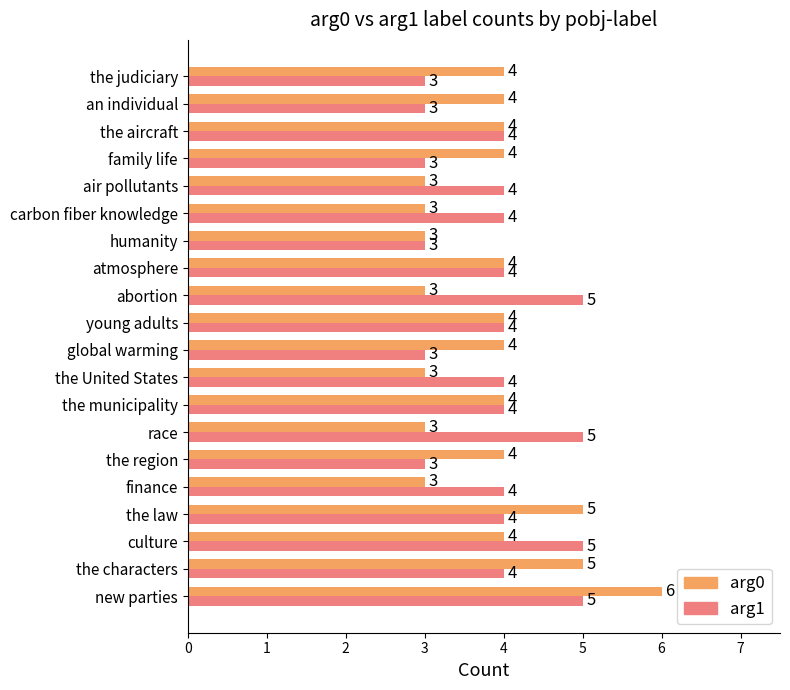

What is the total value across all series at culture?

9